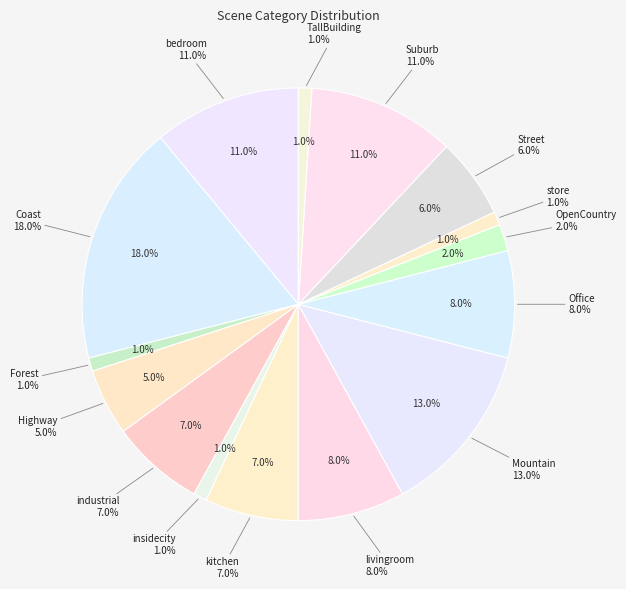

Combined, what portion of the pie is kitchen and bedroom?

18.0%